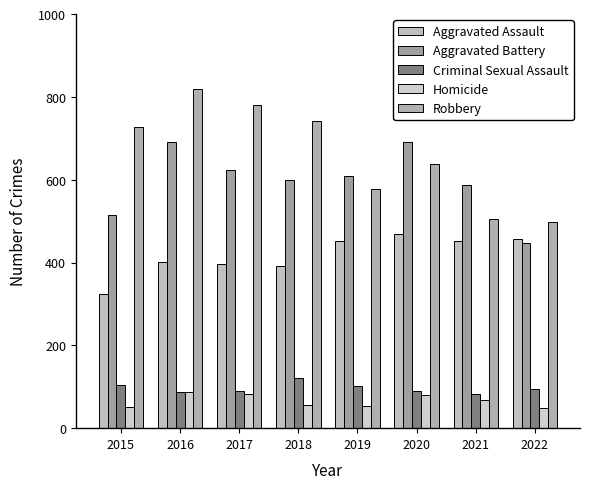

Count the number of categories in the chart.

8